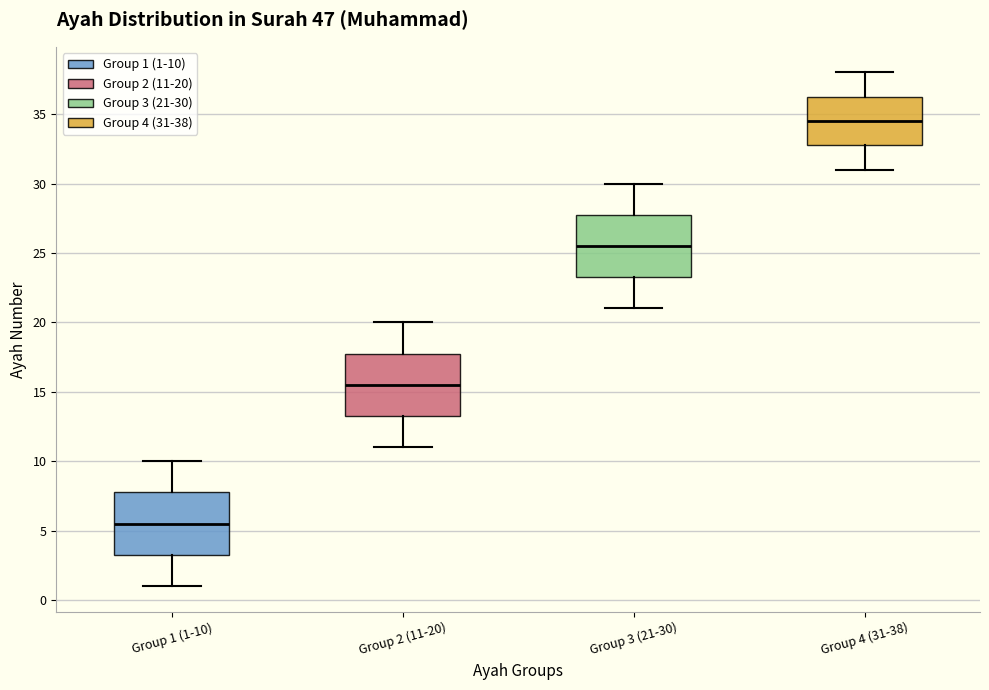

Reading left to right, read every box against the y-axis: the position of its median line, the range the box covers, and the ends of its whiskers. The values are not printed on the chart, so give them approximately, as read against the axis.

Group 1 (1-10): median 5.5, box 3.5 to 8.0, whiskers 1.0 to 10.0
Group 2 (11-20): median 15.5, box 13.5 to 18.0, whiskers 11.0 to 20.0
Group 3 (21-30): median 25.5, box 23.5 to 28.0, whiskers 21.0 to 30.0
Group 4 (31-38): median 34.5, box 33.0 to 36.5, whiskers 31.0 to 38.0